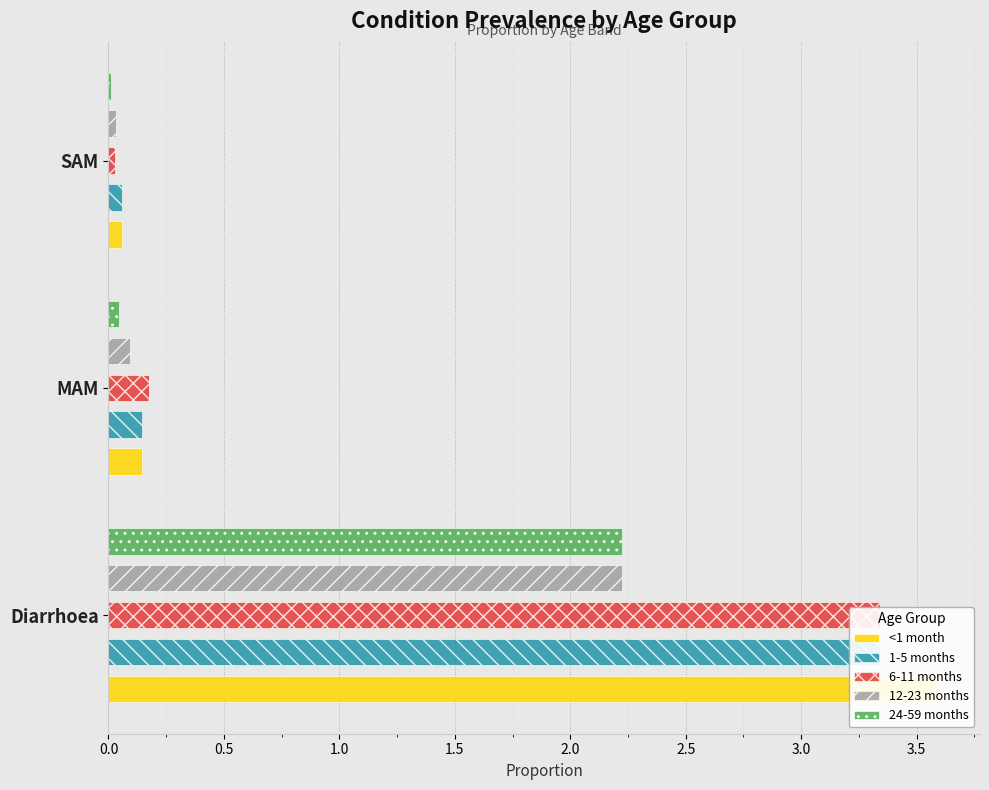

What is the difference between the second highest and minimum values in the 6-11 months series?

0.1